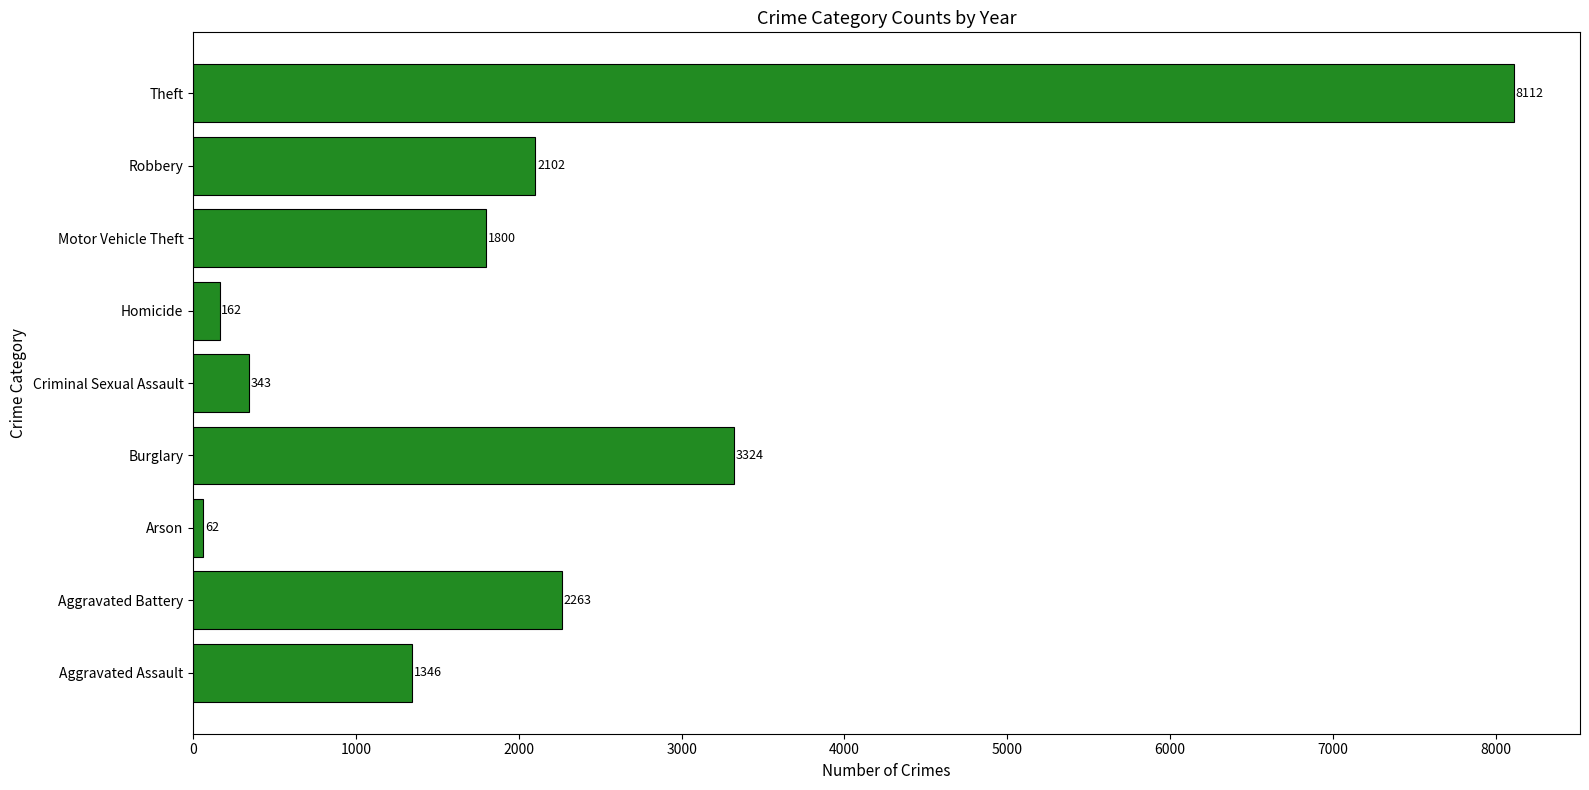

How many values are below 1800?

4